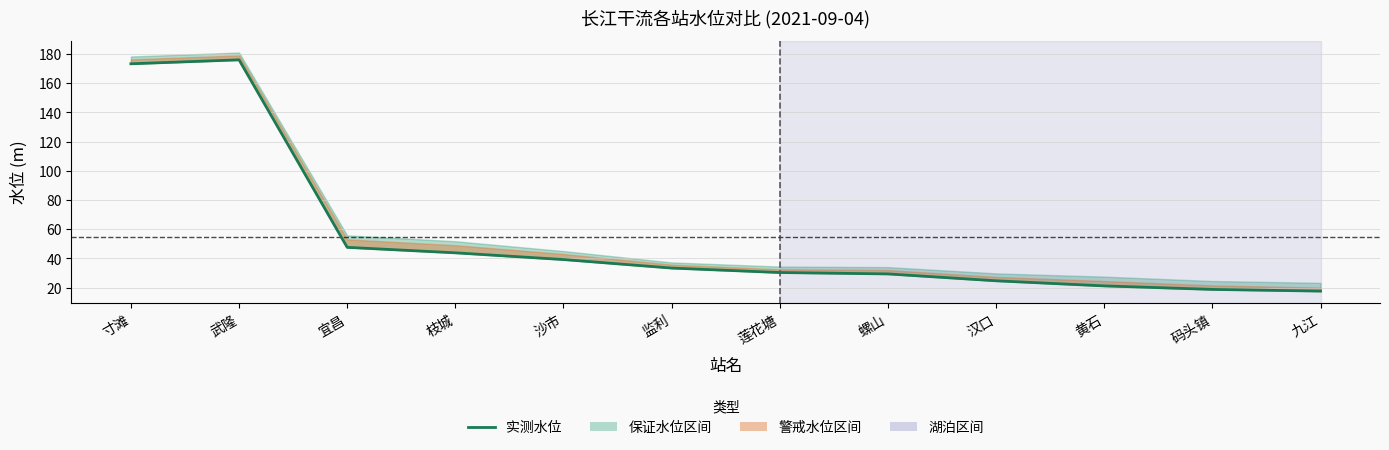

What is the approximate value at 黄石?

21.2